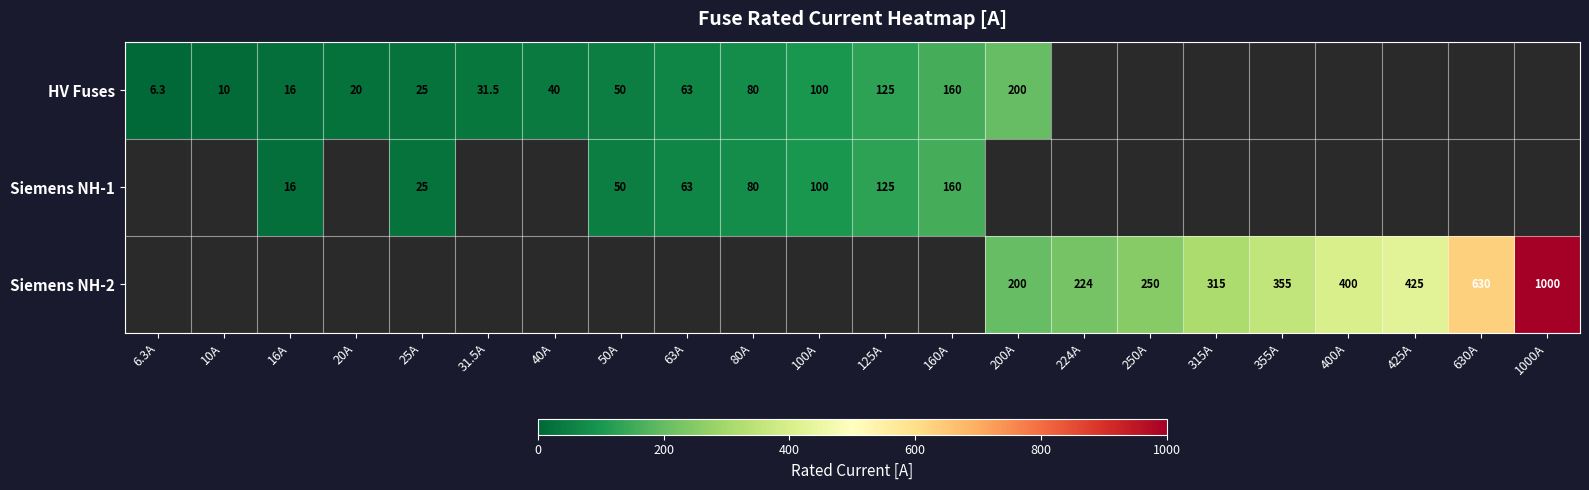

What is the greatest value displayed?

1000.0